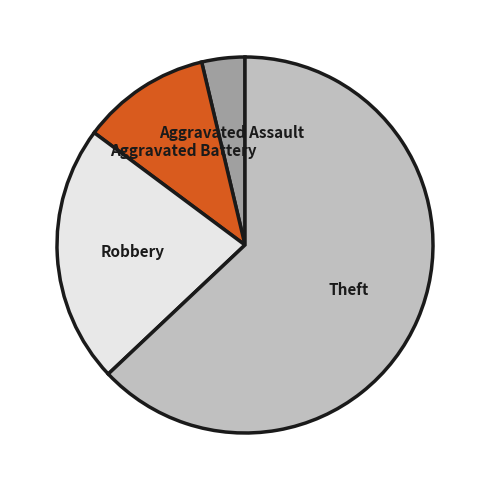

Does Aggravated Battery represent more than half of the total?

No